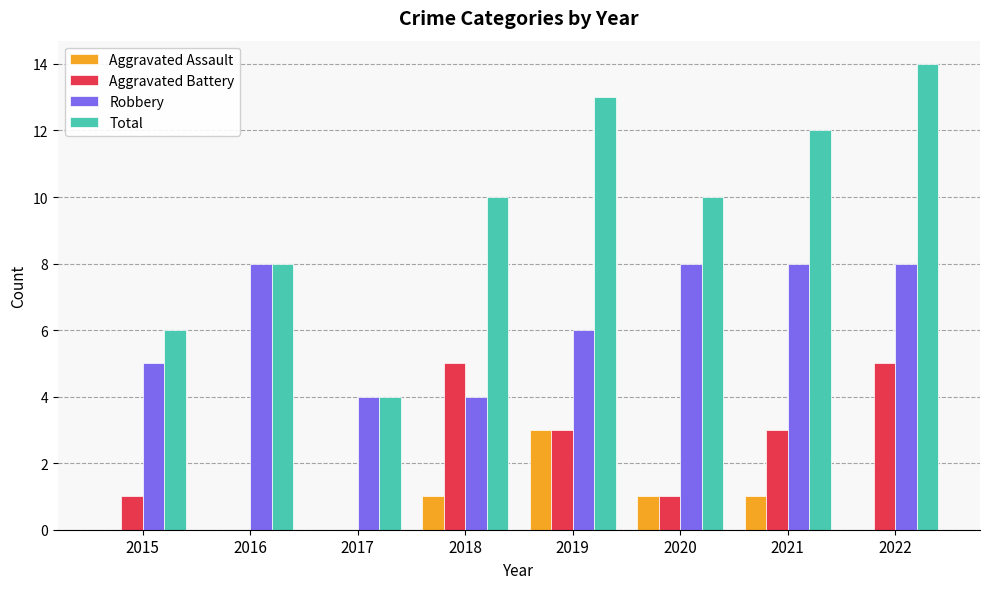

Which label corresponds to the largest value in the chart?

2022